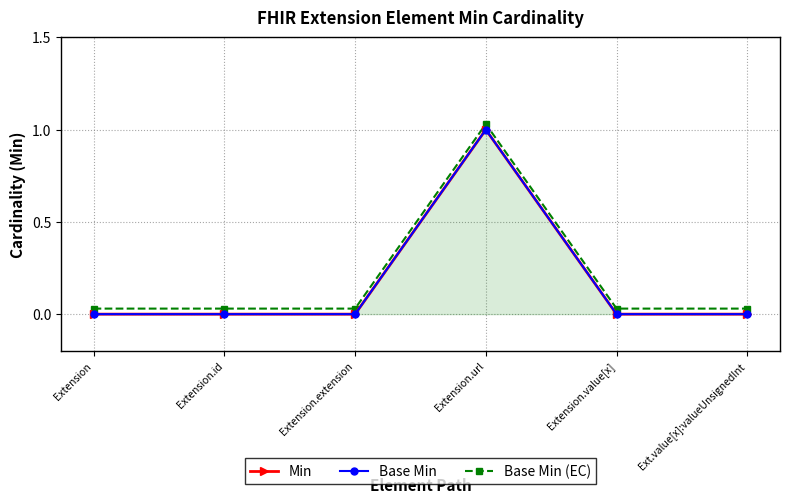

Reading left to right, extract all data points from this chart.

Min: 0.0	0.0	0.0	1.0	0.0	0.0
Base Min: 0.0	0.0	0.0	1.0	0.0	0.0
Base Min (EC): 0.0	0.0	0.0	1.0	0.0	0.0